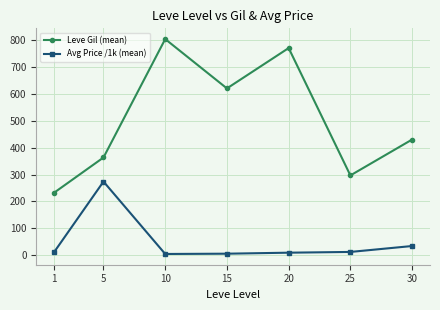

What is the sum of the Leve Gil (mean) values at 20 and 30?

1200.0